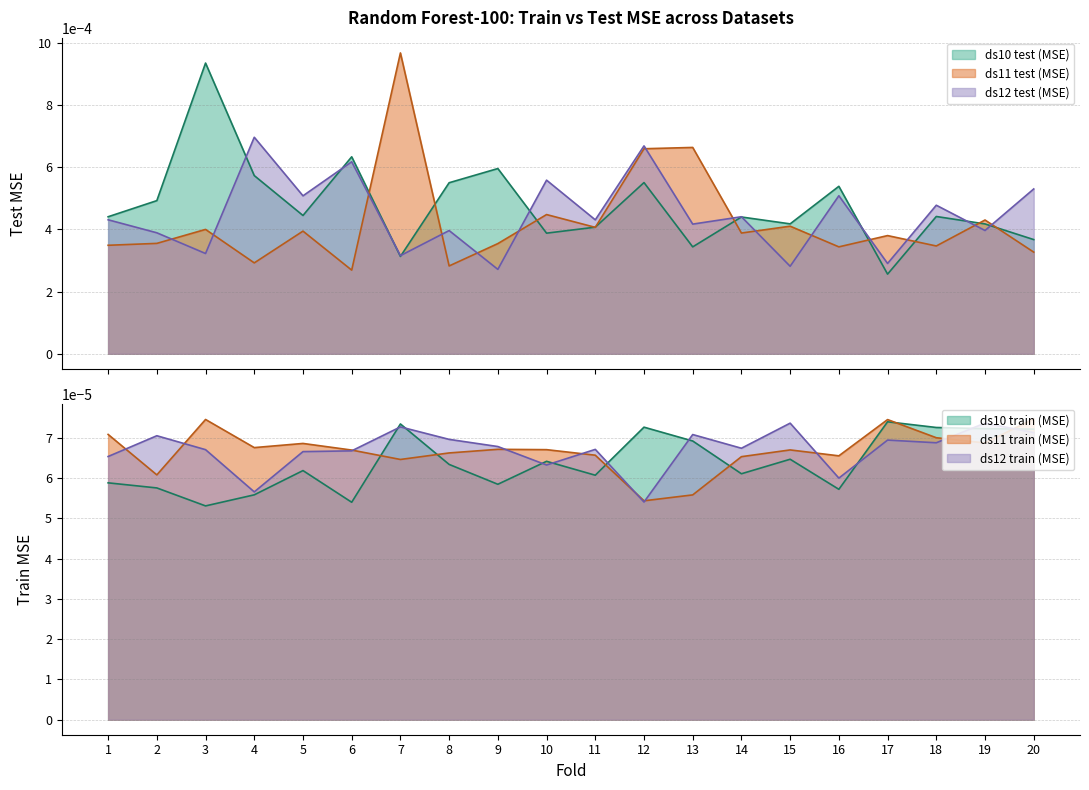

Which label corresponds to the largest value in the chart?

7